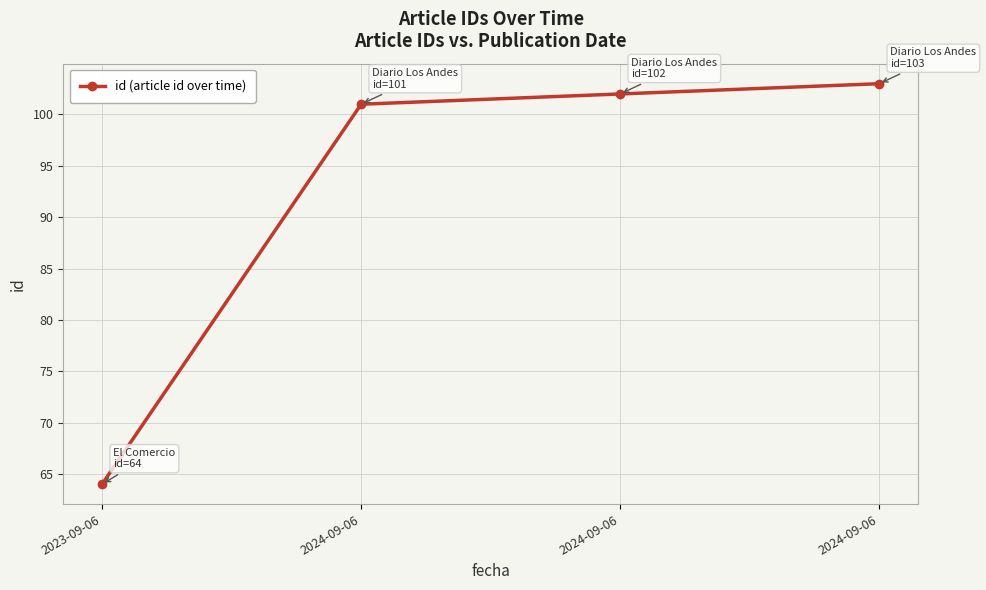

List the labels in order of value, smallest first.

2023-09-06, 2024-09-06, 2024-09-06, 2024-09-06